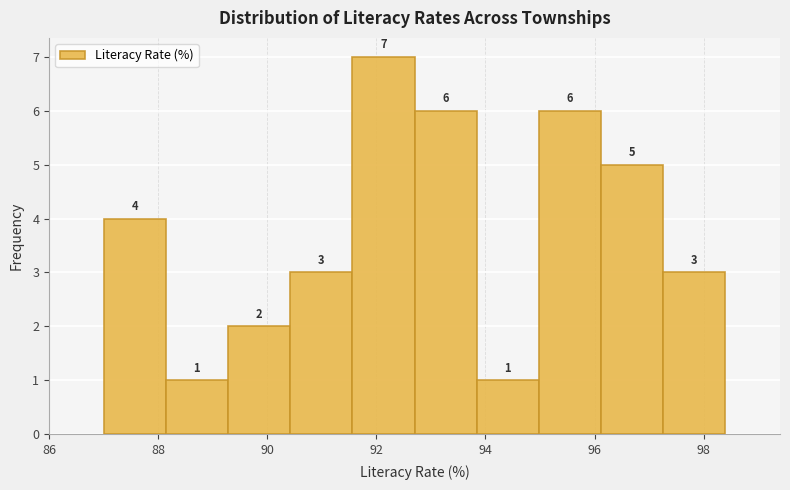

Which range on the x-axis has the tallest bar?

91.56 to 92.70